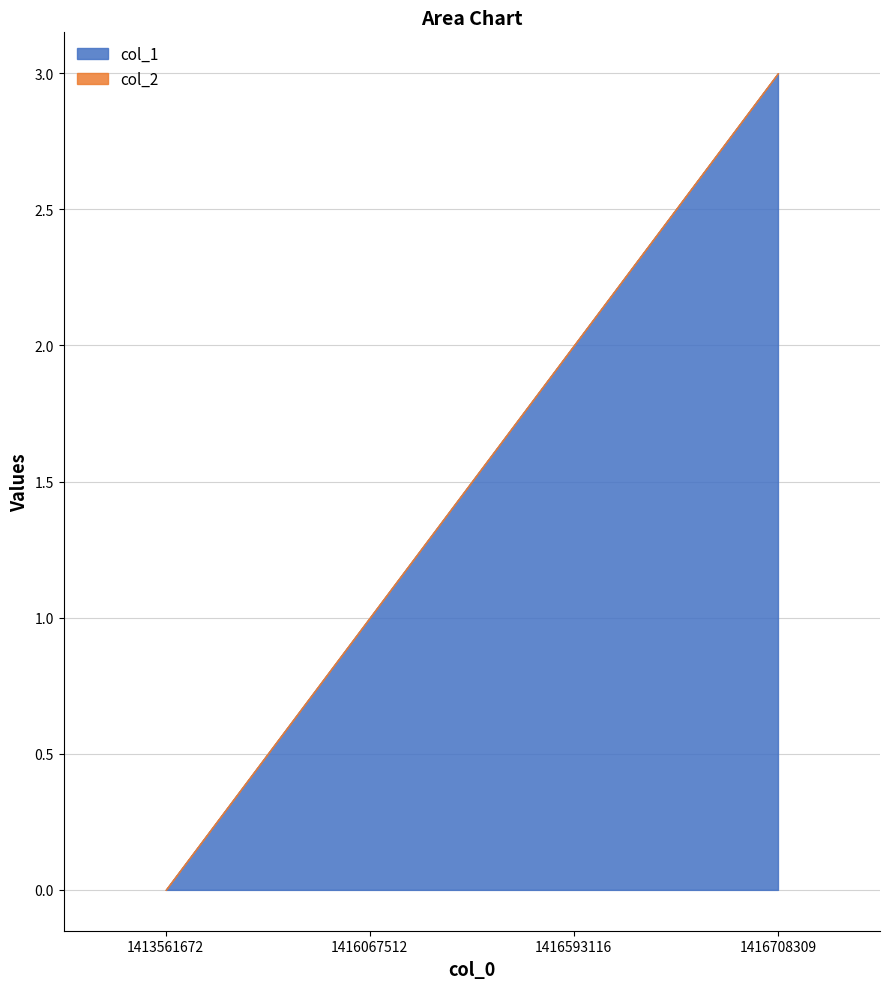

What is the total value across all series at 1416708309?

3